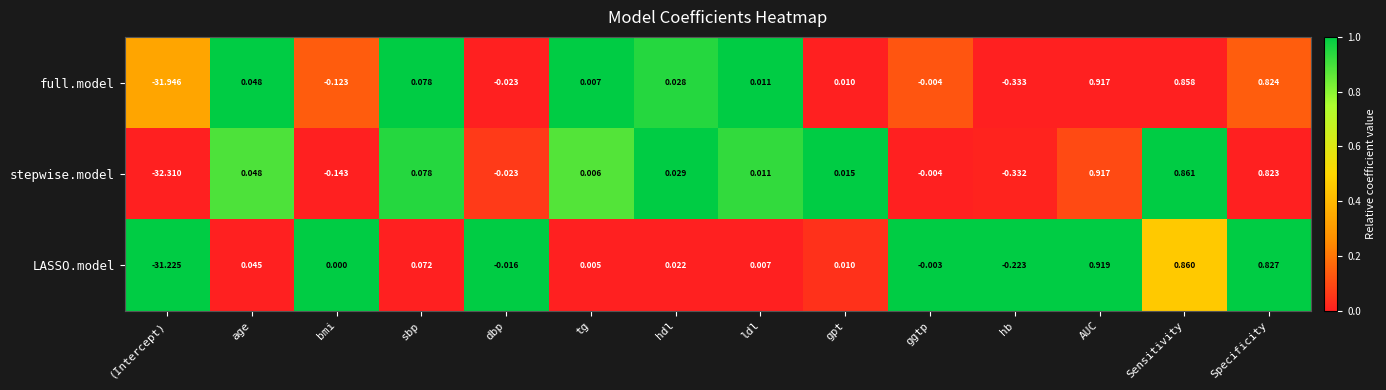

How many series are shown in this chart?

3